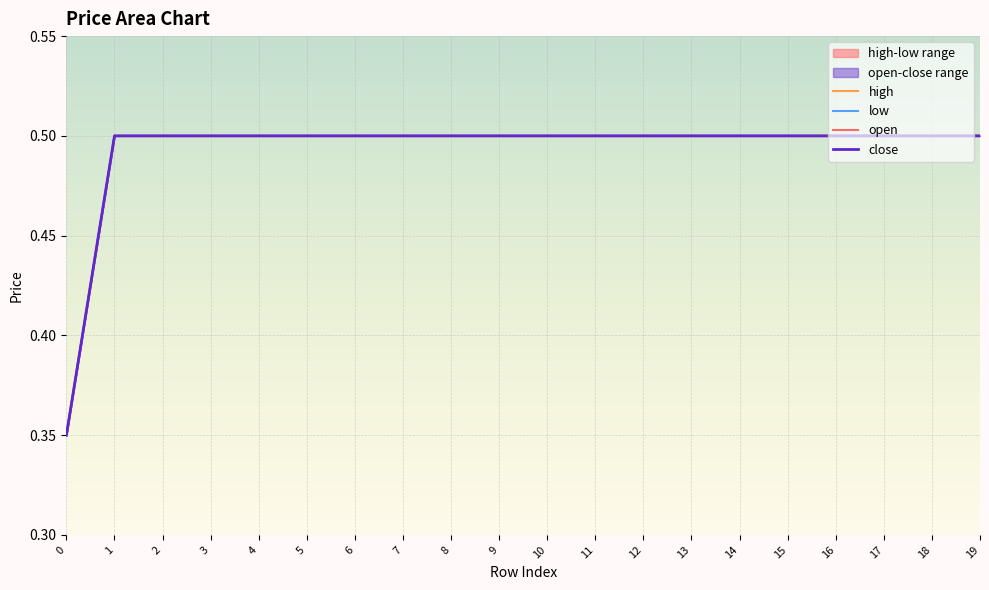

Reading left to right, list all the values displayed in this chart.

high: 0.3	0.5	0.5	0.5	0.5	0.5	0.5	0.5	0.5	0.5	0.5	0.5	0.5	0.5	0.5	0.5	0.5	0.5	0.5	0.5
low: 0.3	0.5	0.5	0.5	0.5	0.5	0.5	0.5	0.5	0.5	0.5	0.5	0.5	0.5	0.5	0.5	0.5	0.5	0.5	0.5
open: 0.3	0.5	0.5	0.5	0.5	0.5	0.5	0.5	0.5	0.5	0.5	0.5	0.5	0.5	0.5	0.5	0.5	0.5	0.5	0.5
close: 0.3	0.5	0.5	0.5	0.5	0.5	0.5	0.5	0.5	0.5	0.5	0.5	0.5	0.5	0.5	0.5	0.5	0.5	0.5	0.5